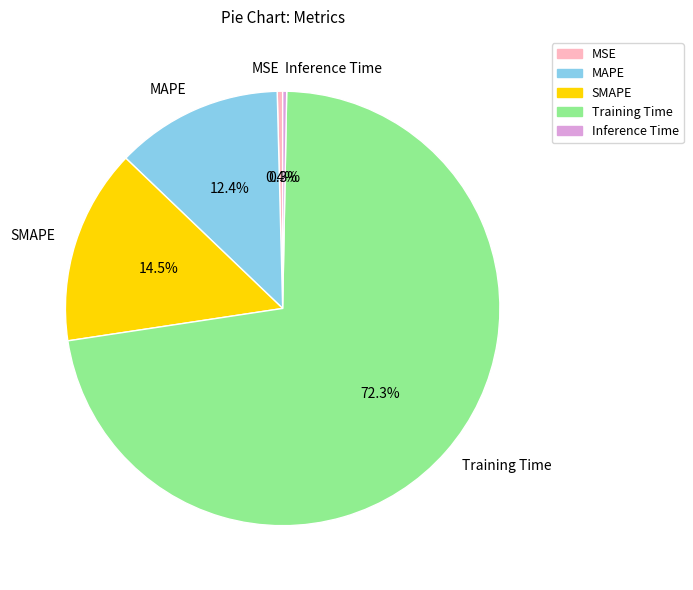

How much of the chart is everything except SMAPE?

85.5%